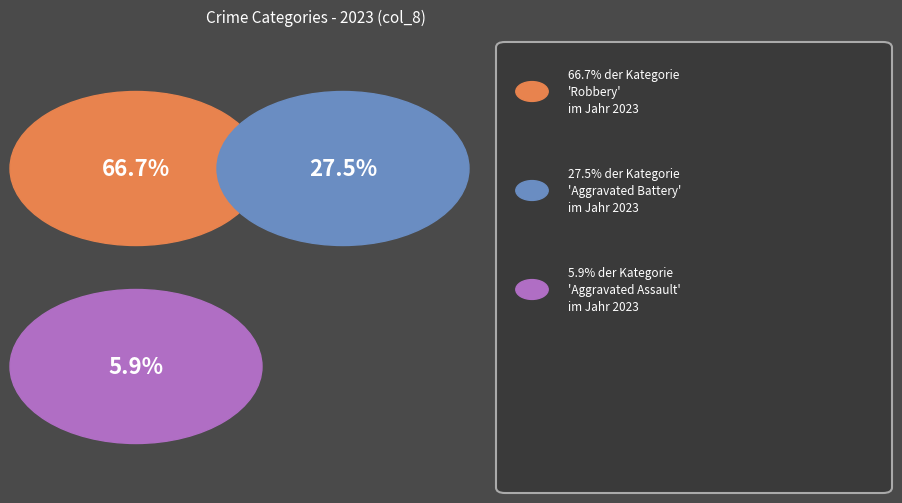

What portion of the pie excludes Criminal Sexual Assault?

100.0%